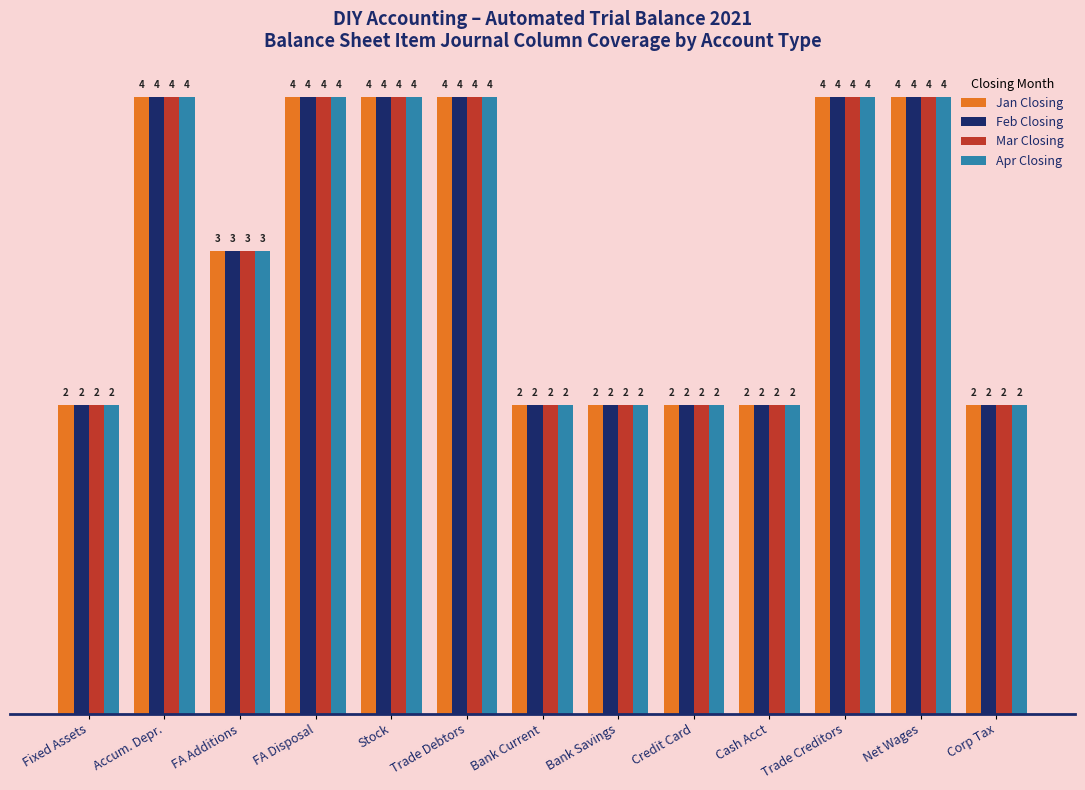

What is the maximum value shown in the chart?

4